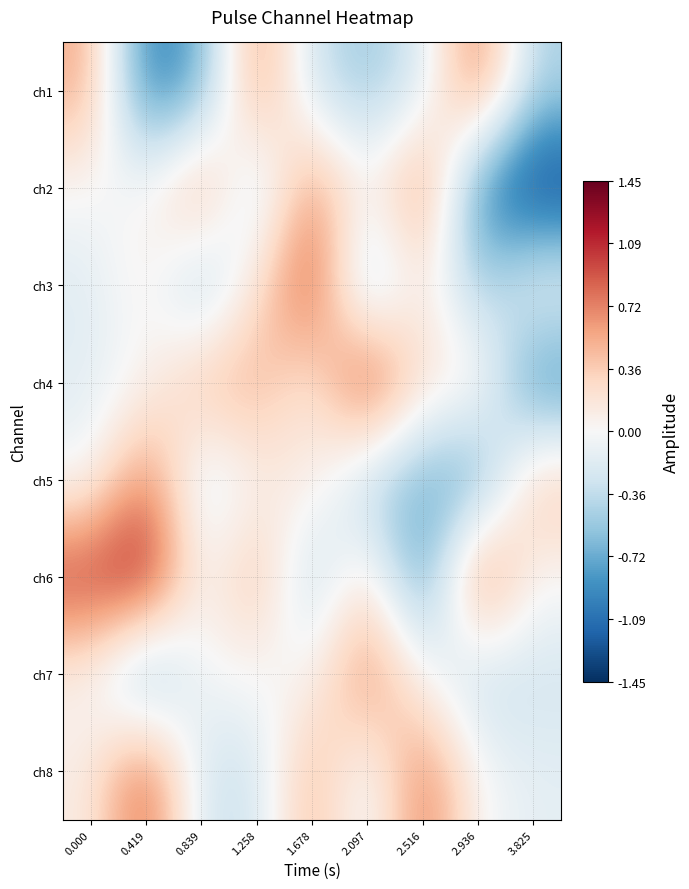

What is the minimum value shown in the chart?

-1.4